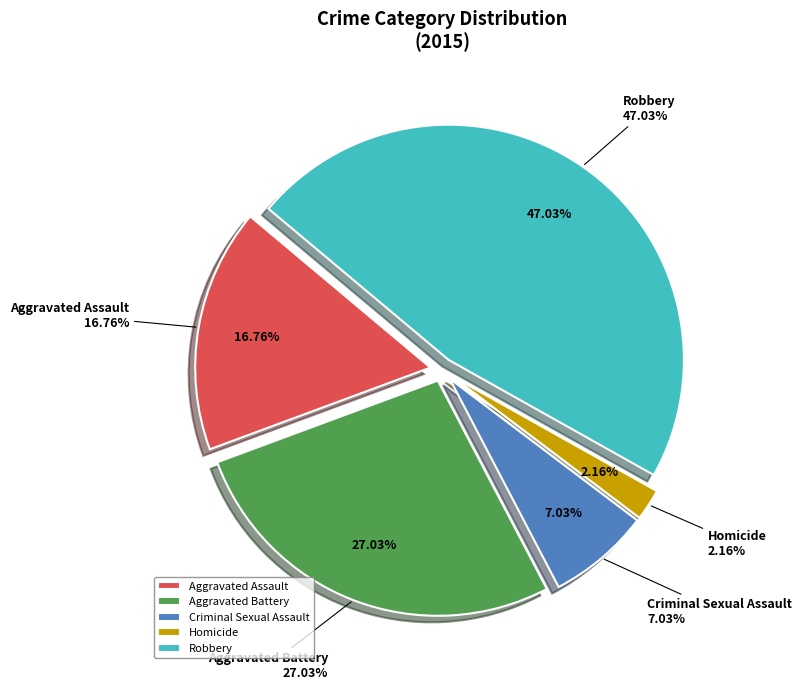

To the nearest percent, what percentage of the pie is Homicide?

2%